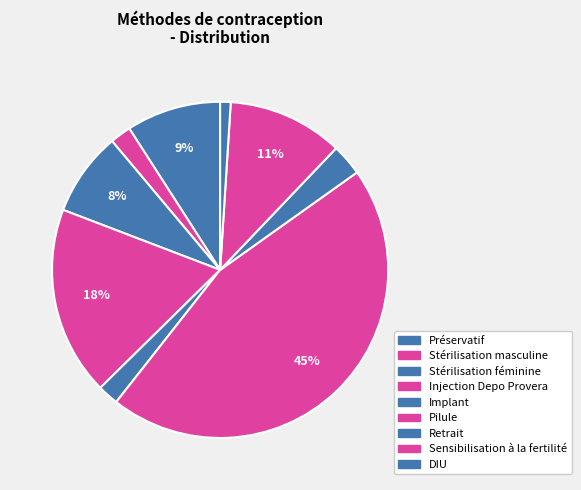

How many slices are in this pie chart?

9